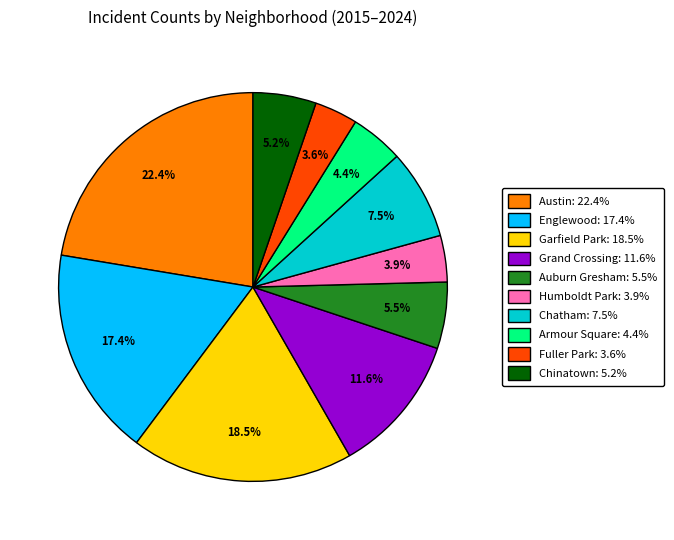

Is there a majority slice in this chart?

No